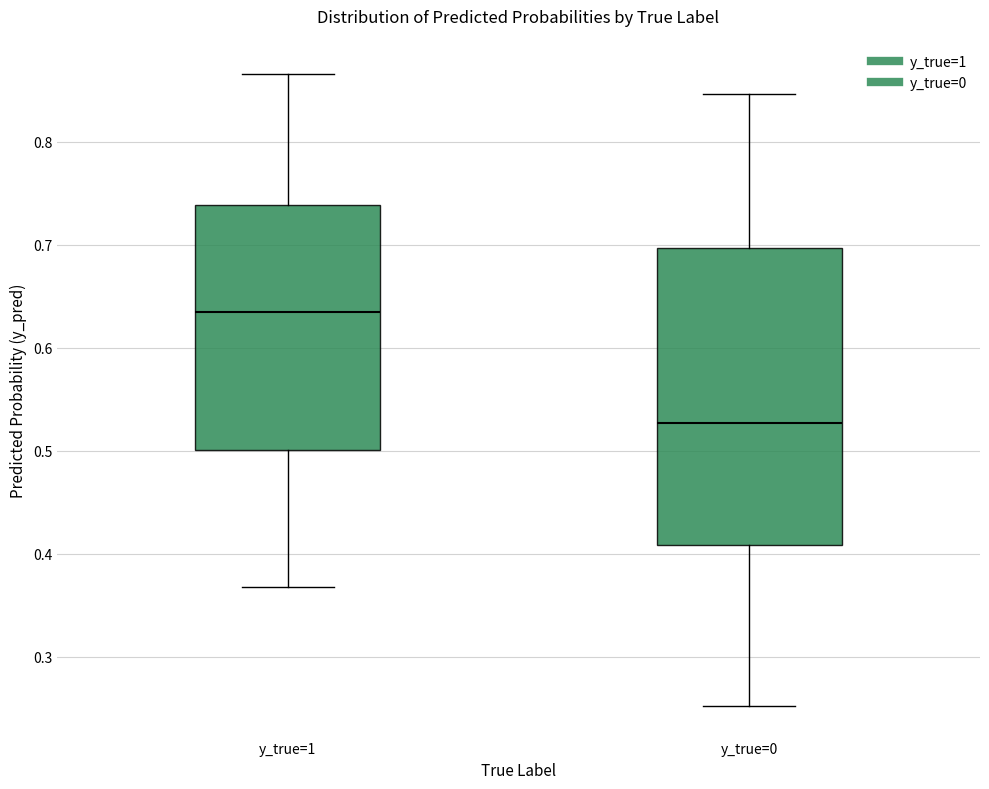

Which box's median line is the highest?

y_true=1